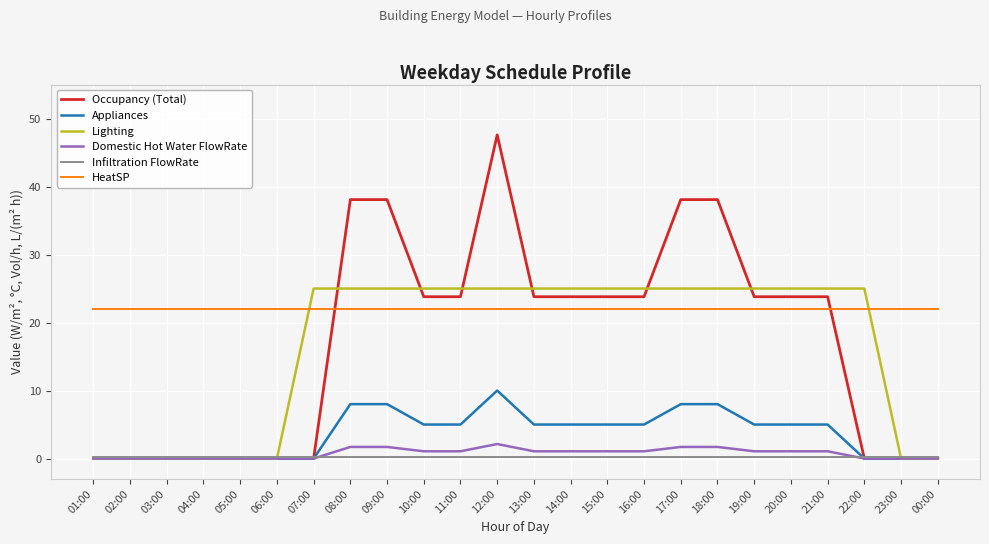

How many lines are shown in the chart?

6